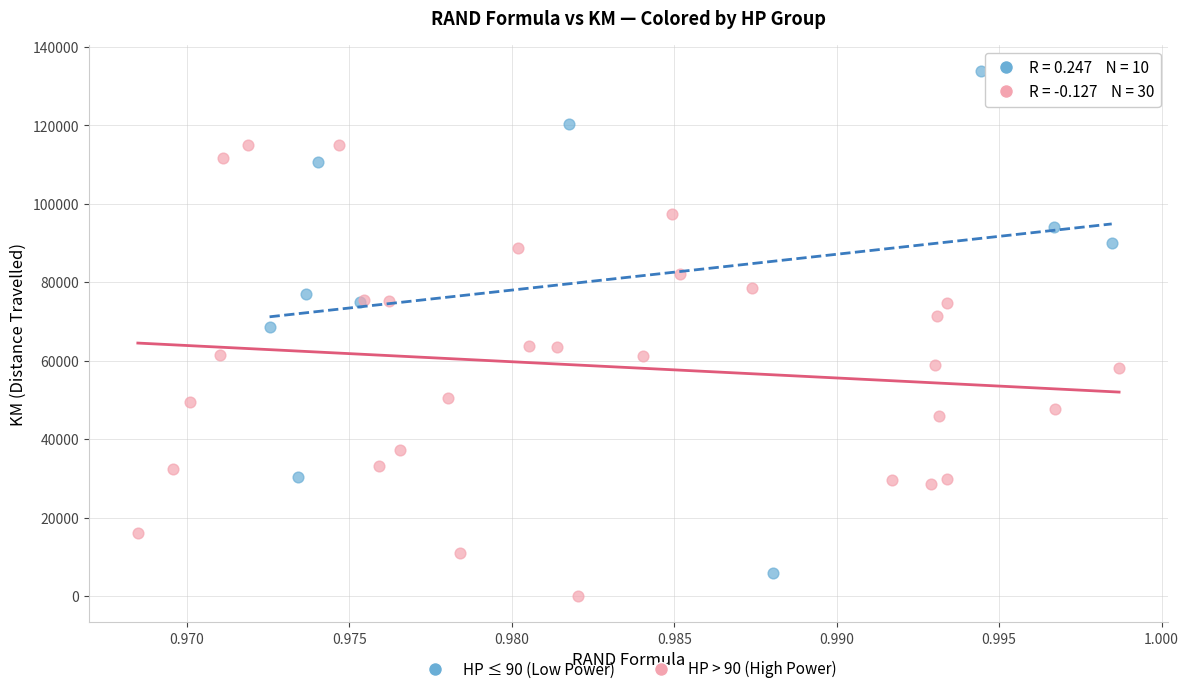

Which series reaches the maximum Y coordinate?

HP ≤ 90 (Low Power)